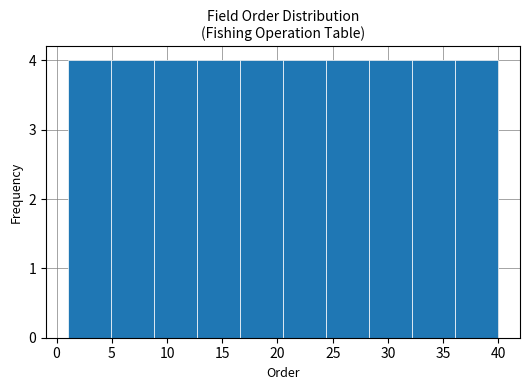

Reading left to right, list every bar in this chart as the range it spans on the x-axis followed by its height. Neither the bar edges nor the heights are printed on the chart, so give them approximately, as read against the axes.

1.0 to 4.9: 4
4.9 to 8.8: 4
8.8 to 12.7: 4
12.7 to 16.6: 4
16.6 to 20.5: 4
20.5 to 24.4: 4
24.4 to 28.3: 4
28.3 to 32.2: 4
32.2 to 36.1: 4
36.1 to 40.0: 4